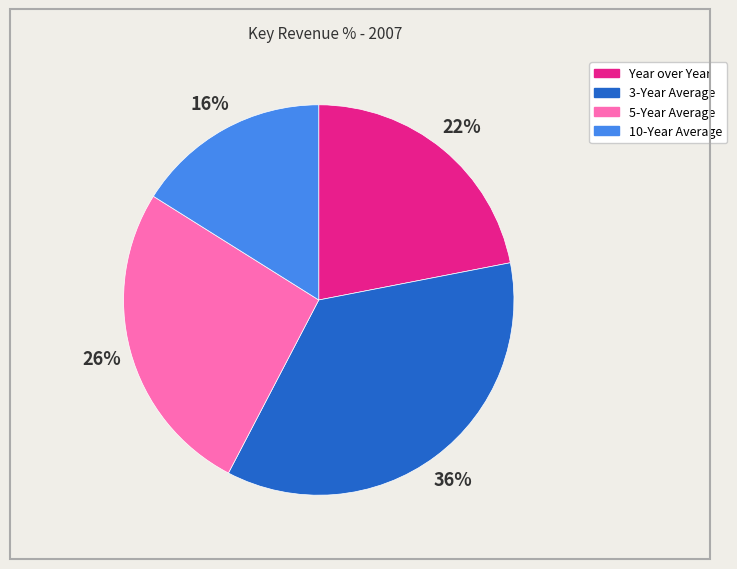

Count the number of slices in the pie.

4